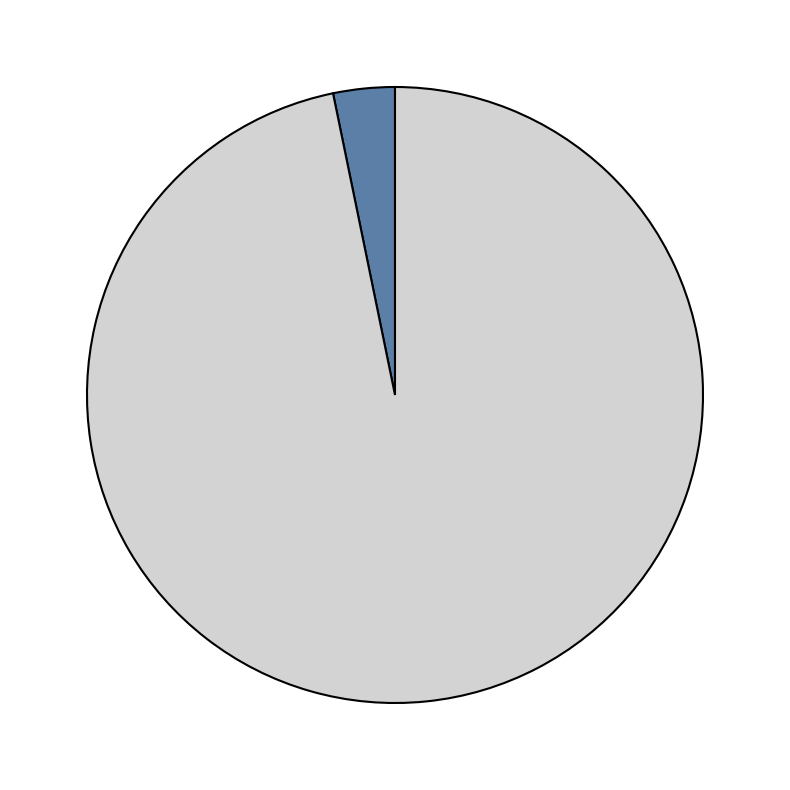

Is there a majority slice in this chart?

Yes